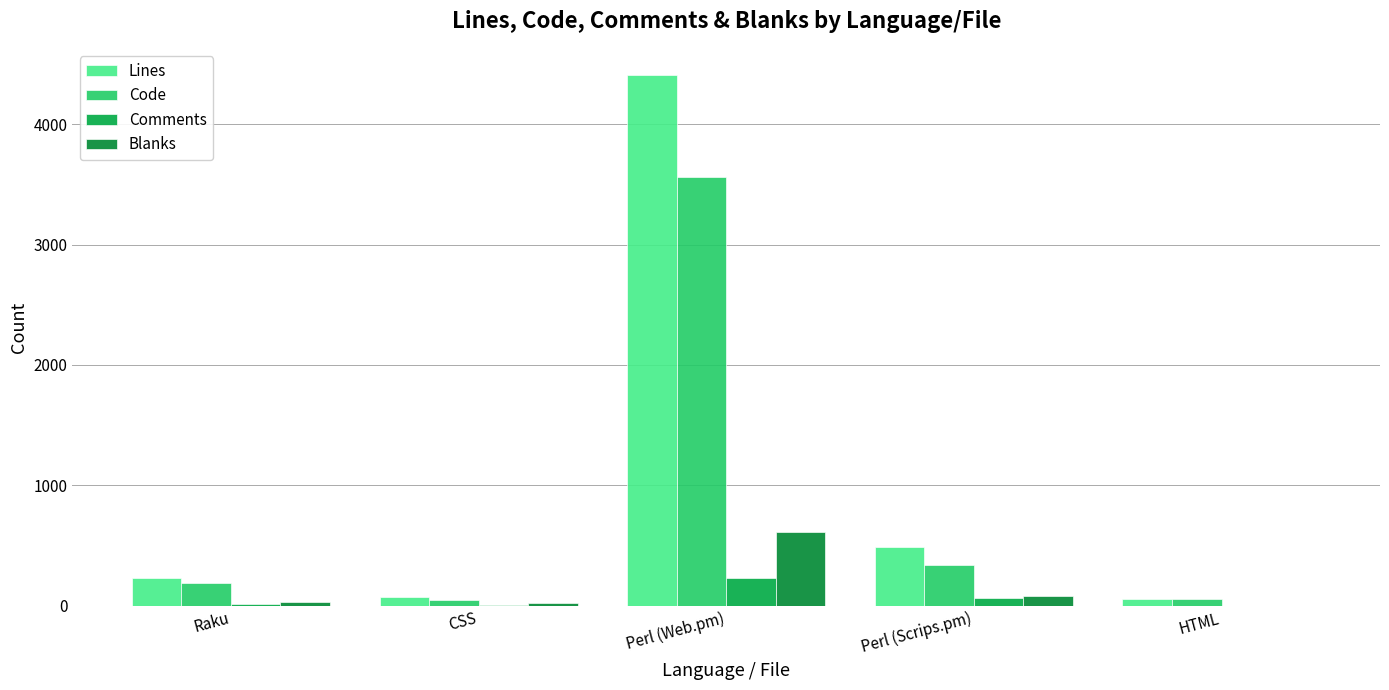

Reading left to right, extract all data points from this chart.

Lines: Raku=230	CSS=71	Perl (Web.pm)=4406	Perl (Scrips.pm)=487	HTML=57
Code: Raku=184	CSS=51	Perl (Web.pm)=3565	Perl (Scrips.pm)=340	HTML=56
Comments: Raku=16	CSS=2	Perl (Web.pm)=232	Perl (Scrips.pm)=65	HTML=0
Blanks: Raku=30	CSS=18	Perl (Web.pm)=609	Perl (Scrips.pm)=82	HTML=1